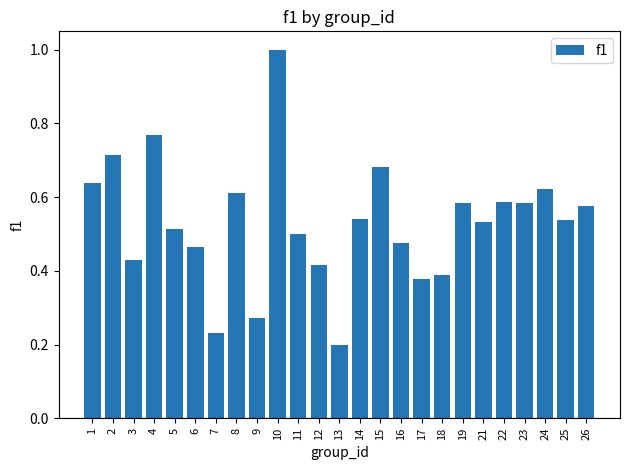

The chart shows a value of 0.4 at 7. True or false?

False